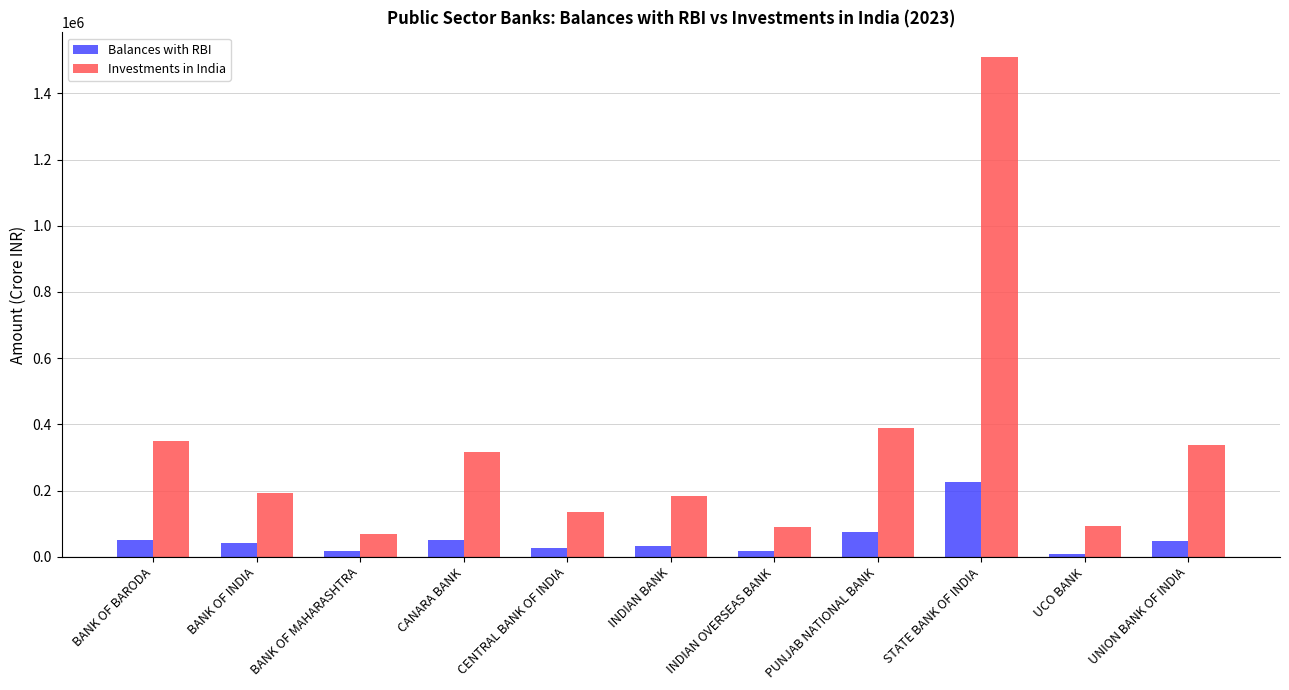

At how many categories does at least one series exceed 1297563?

1